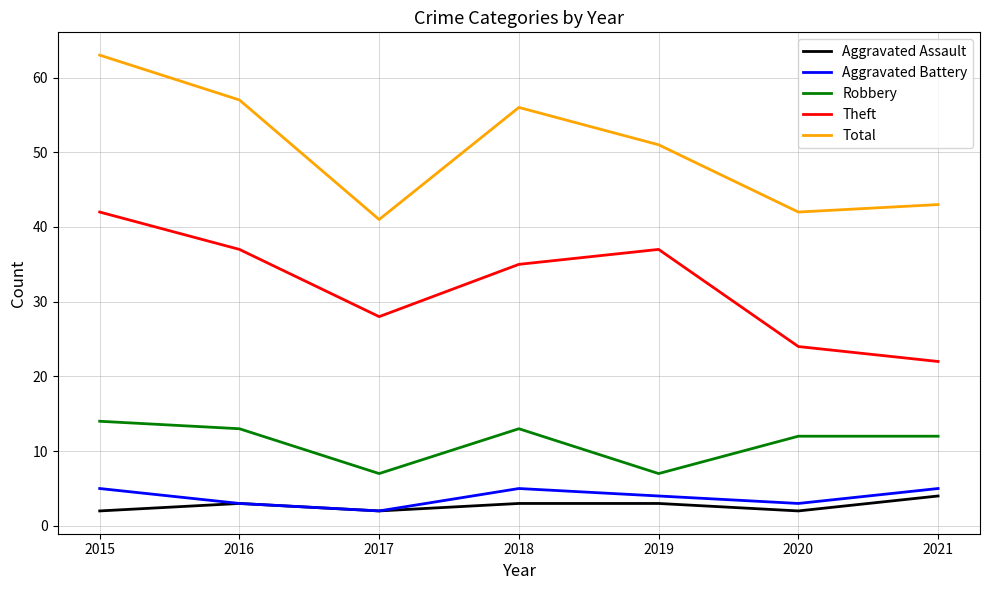

Rank the series at 2018 from highest to lowest value.

Total, Theft, Robbery, Aggravated Battery, Aggravated Assault